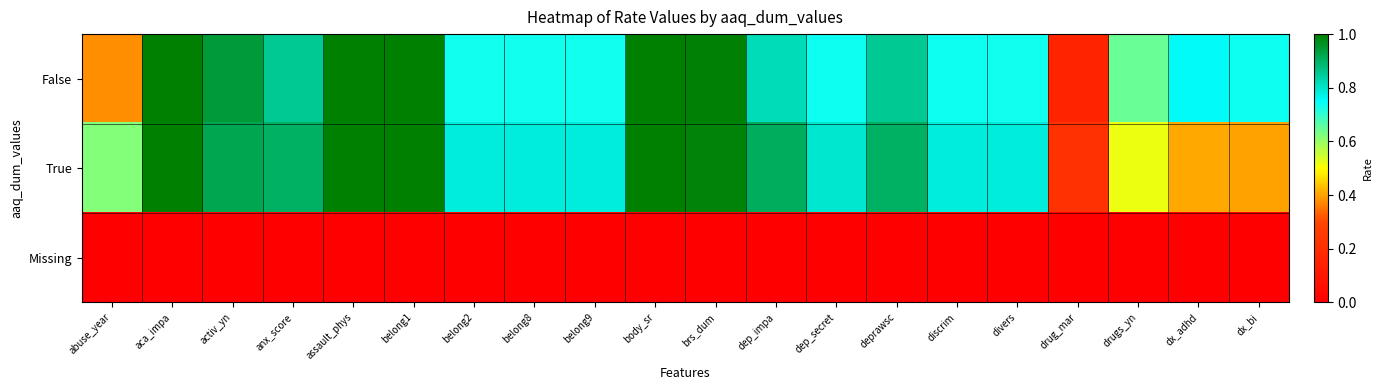

Rank the series at belong2 from lowest to highest value.

Missing, False, True